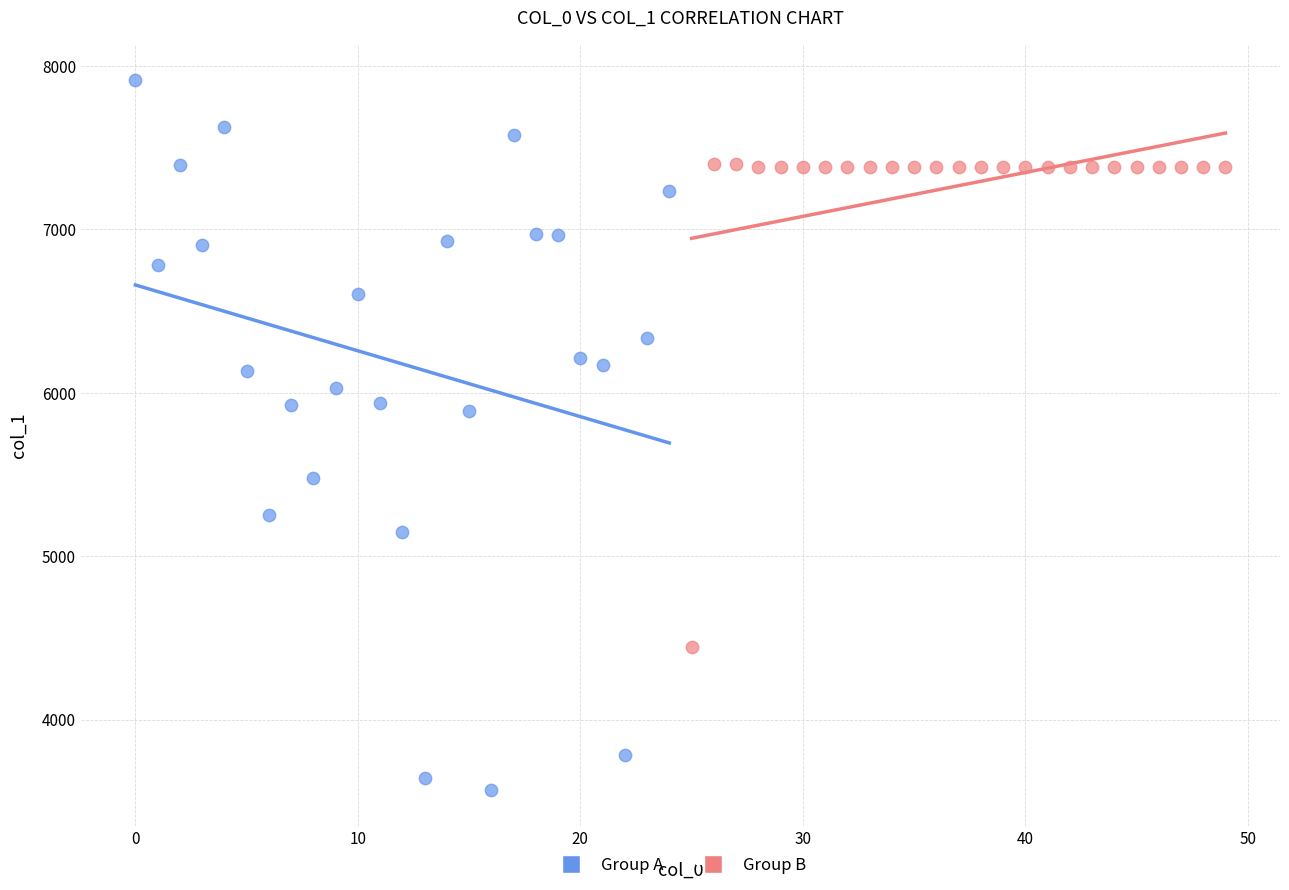

Which series contains the highest Y value?

Group A